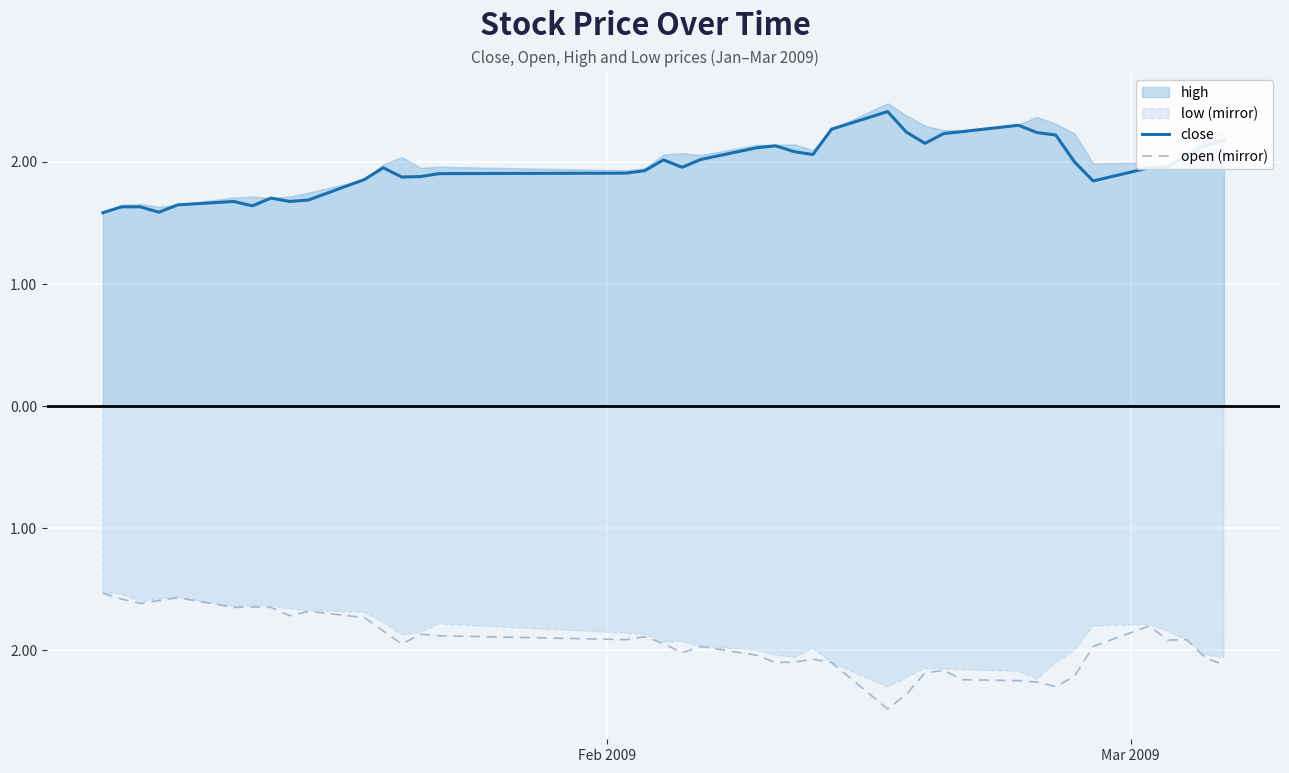

The value of close at 30 is 1.3. True or false?

False